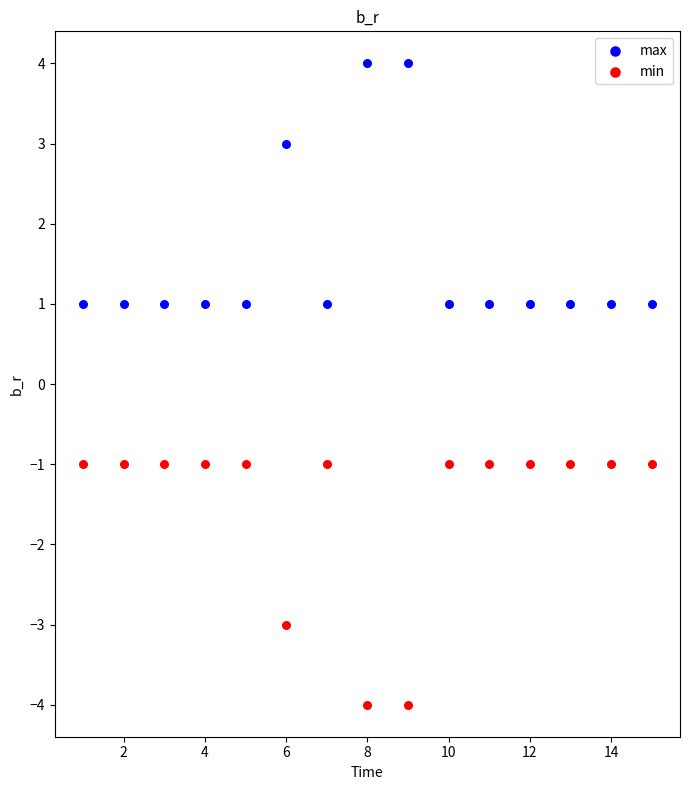

Which series reaches the maximum Y coordinate?

max